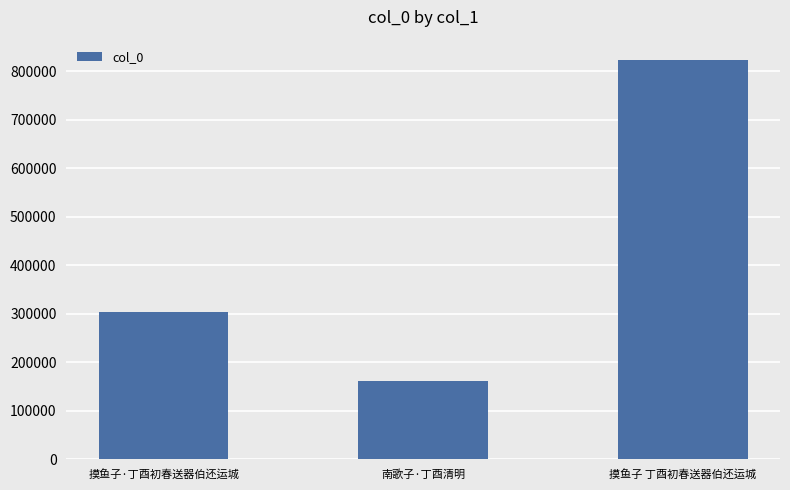

Rank the categories by value from highest to lowest.

摸鱼子 丁酉初春送器伯还运城, 摸鱼子·丁酉初春送器伯还运城, 南歌子·丁酉清明